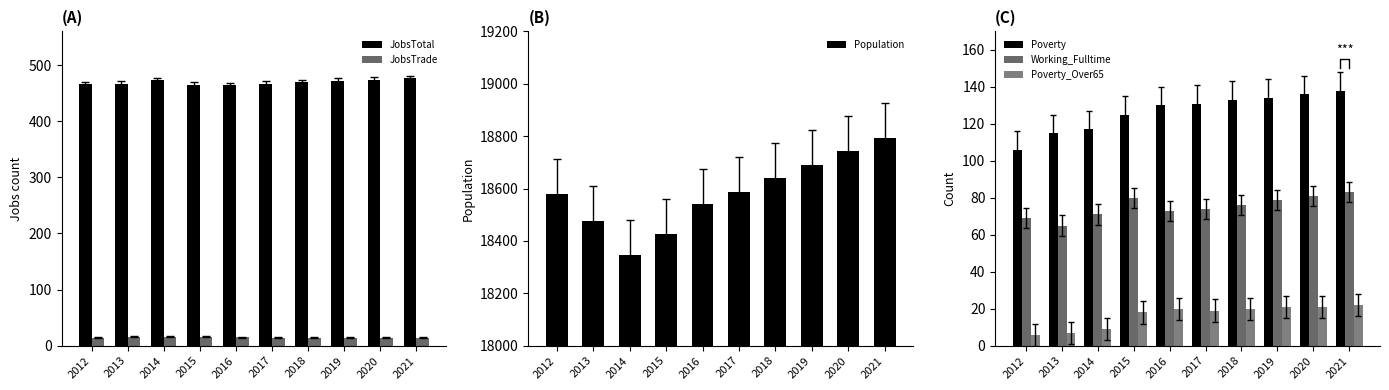

Between 2014 and 2015, which is larger?

2014